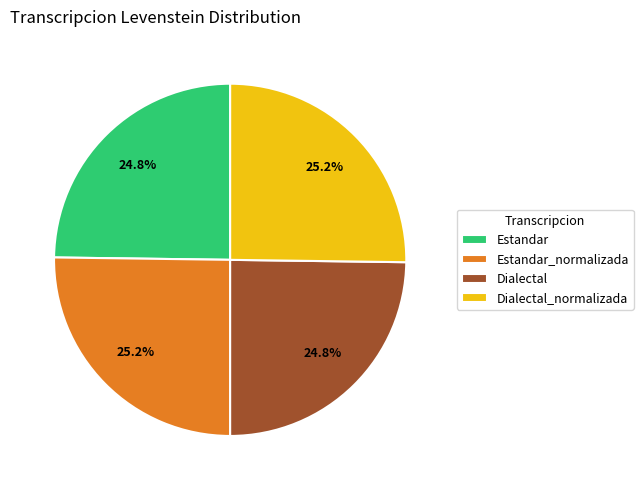

Is there a majority slice in this chart?

No